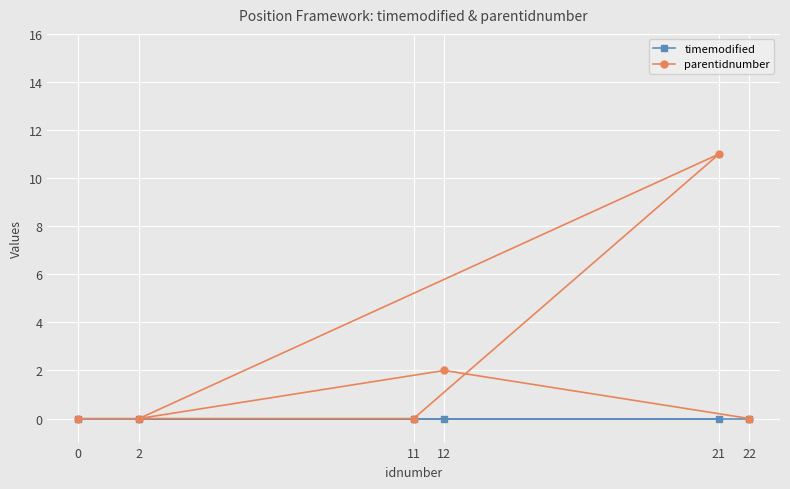

How many categories are shown in the chart?

6